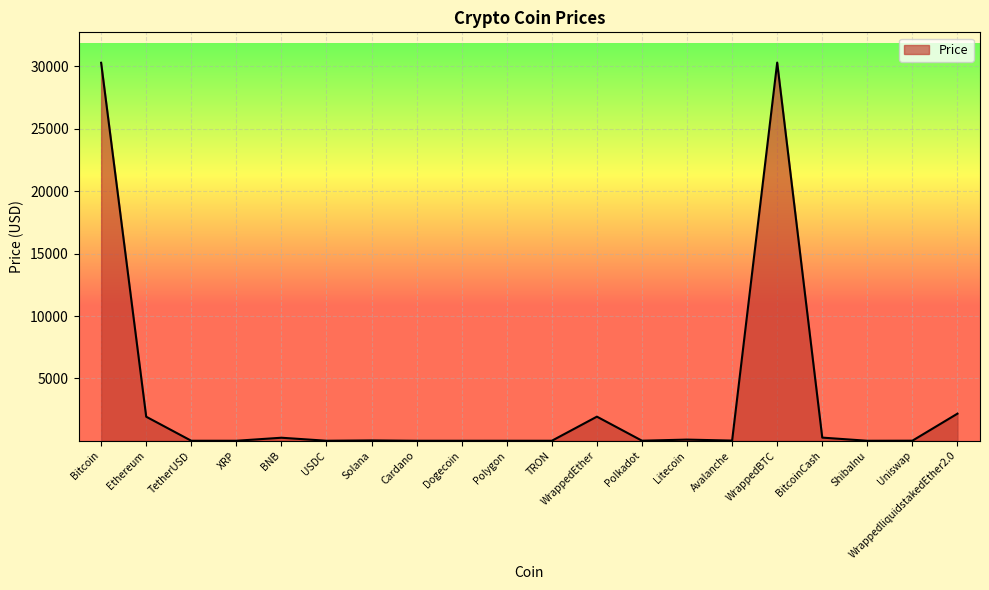

At which category does the data reach its first local valley?

XRP